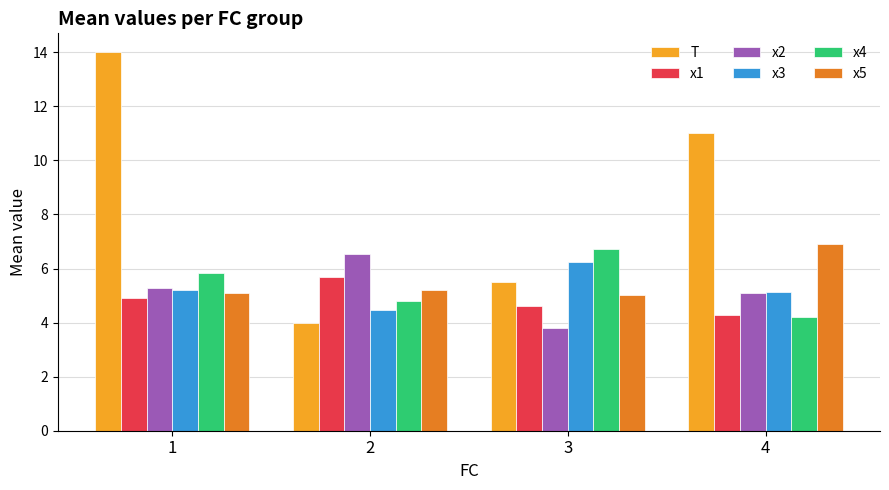

What is the lowest value of the T series?

4.0